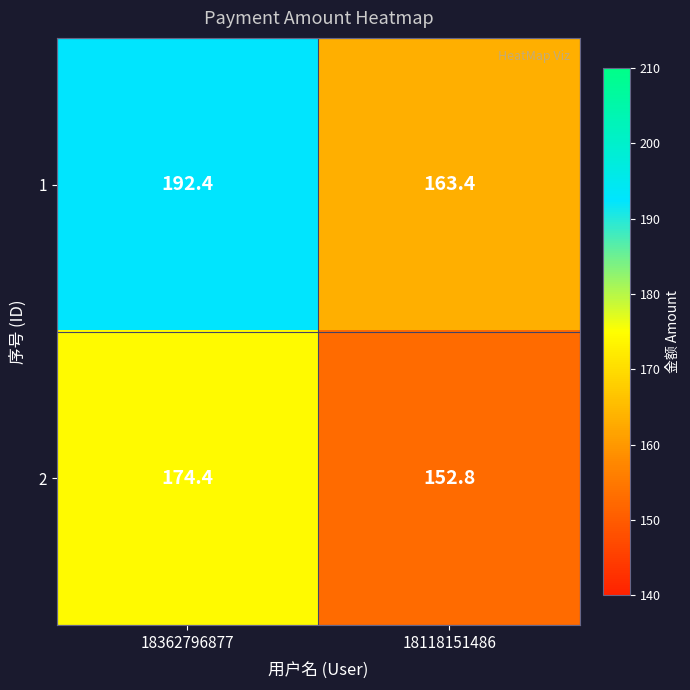

What is the total value across all series at 18118151486?

316.2